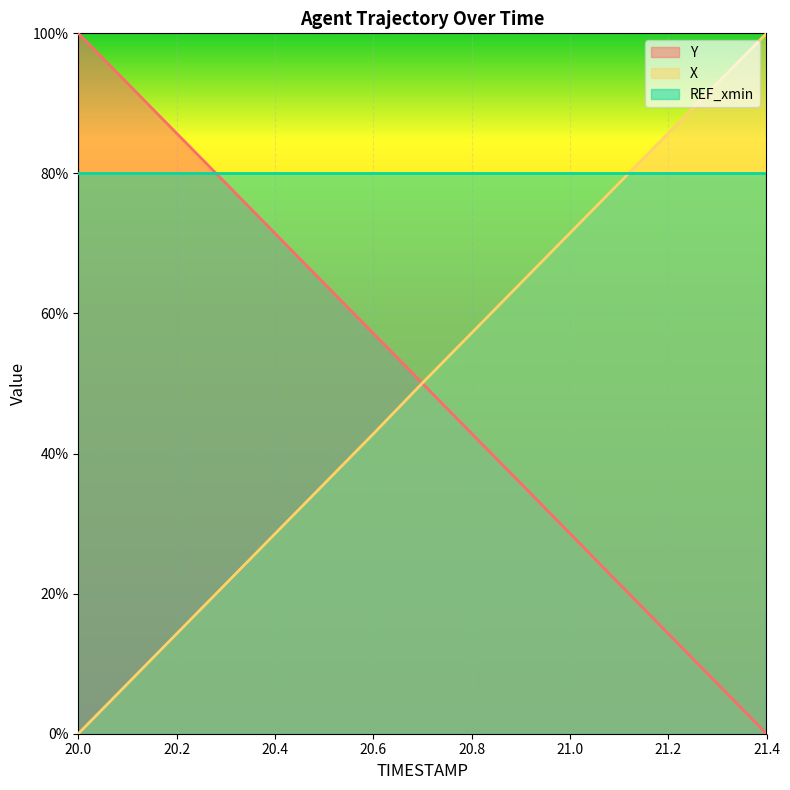

Which series ends up on top after the final intersection of X and Y?

X